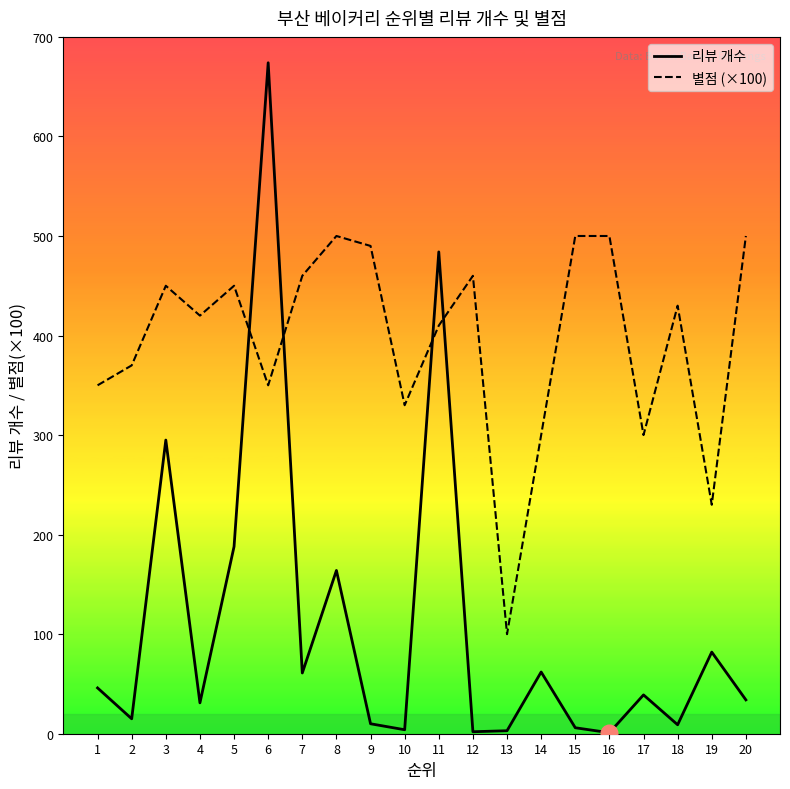

In 리뷰 개수, how many points are higher than both neighbors (excluding endpoints)?

7